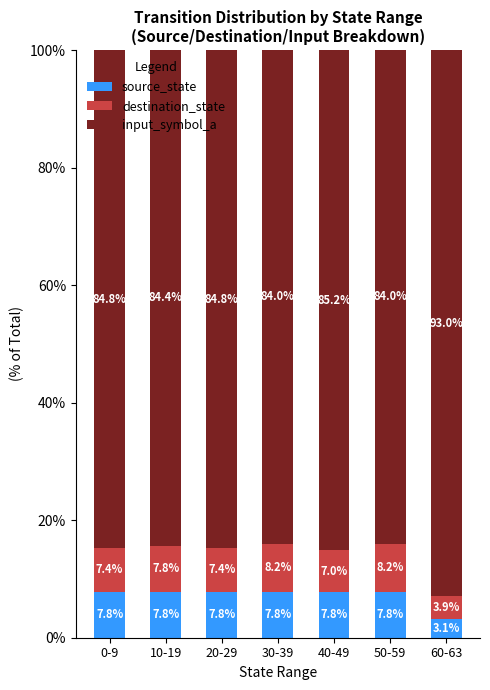

The source_state series shows 7.8 at 40-49. True or false?

True